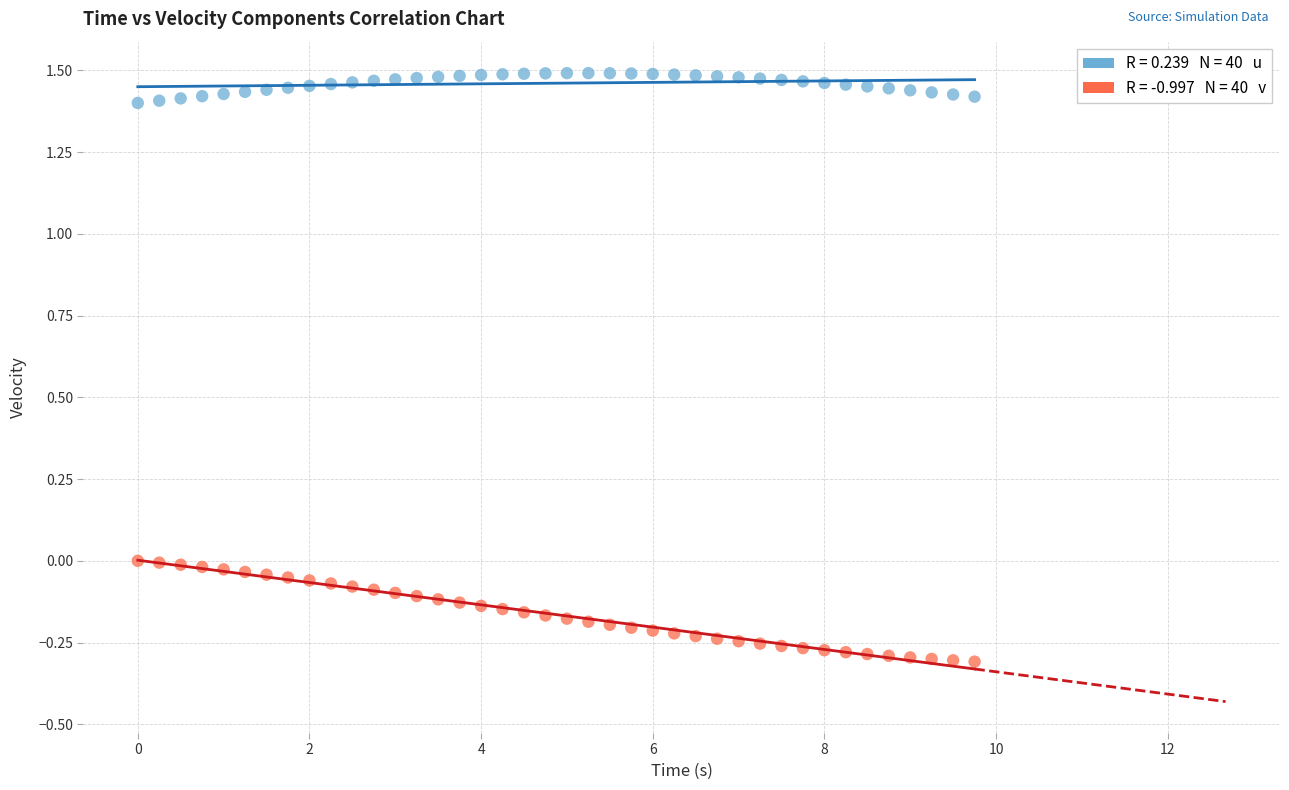

Across all data points, what is the range of X values (max minus min)?

9.8